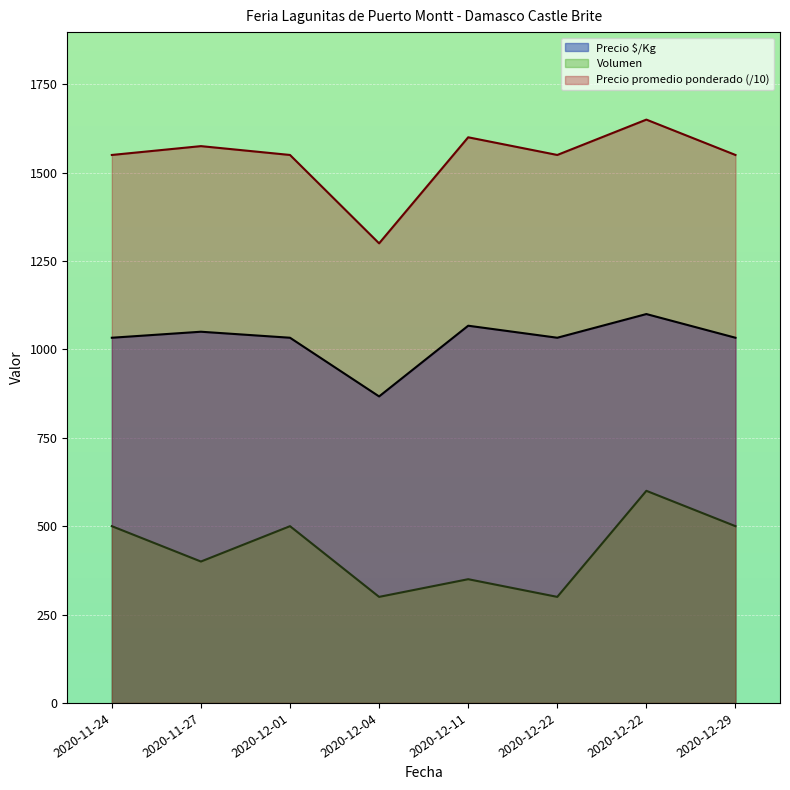

The Volumen series shows 229 at 2020-12-29. True or false?

False